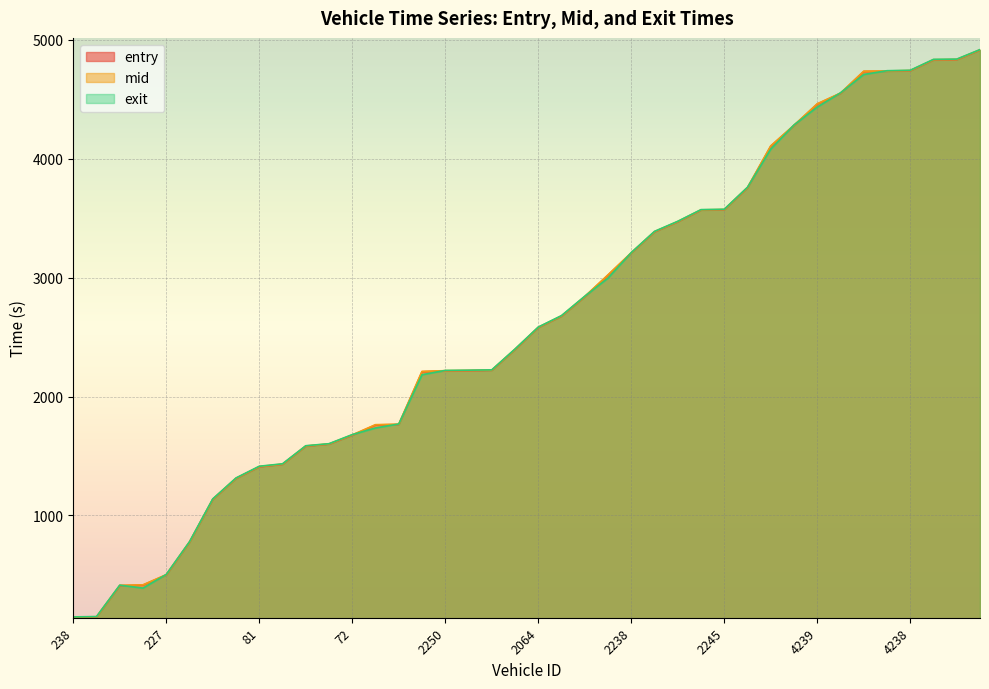

Between which two adjacent categories do mid and exit first intersect?

240 and 74